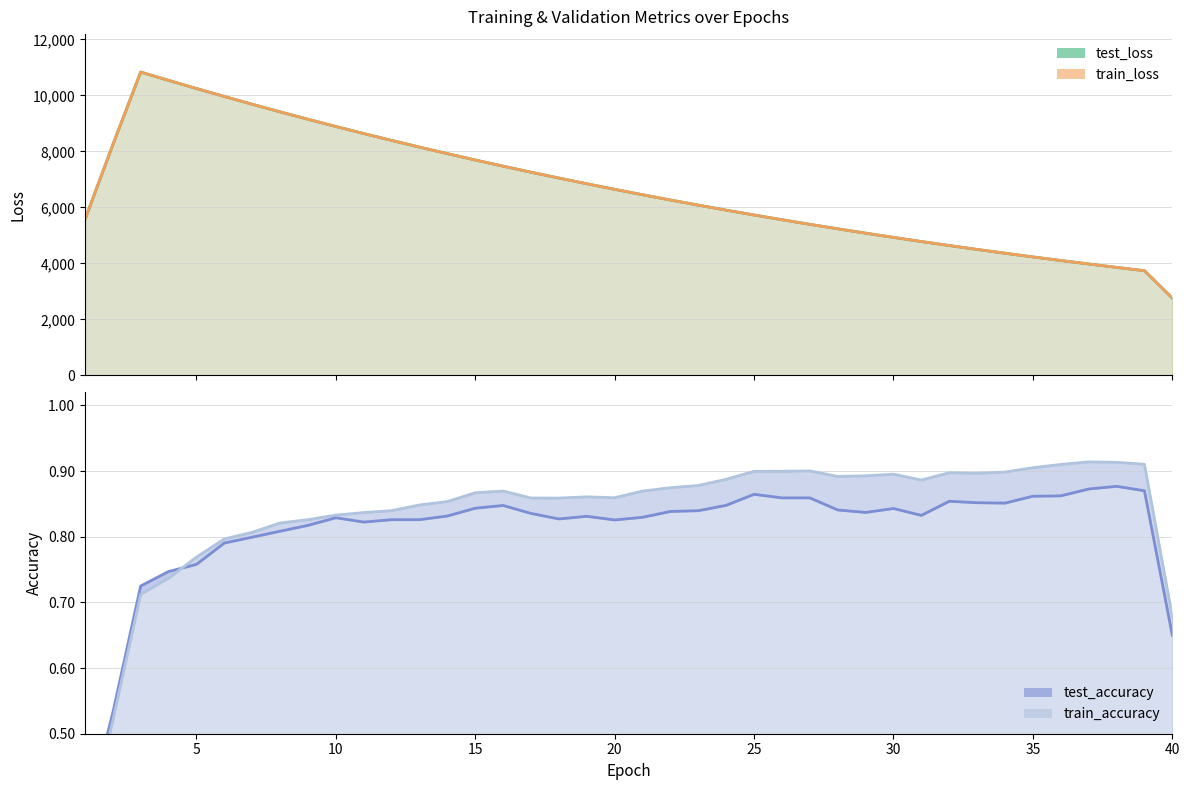

What are all the series names shown in the legend?

test_loss (line), train_loss (line), test_accuracy (line), train_accuracy (line)